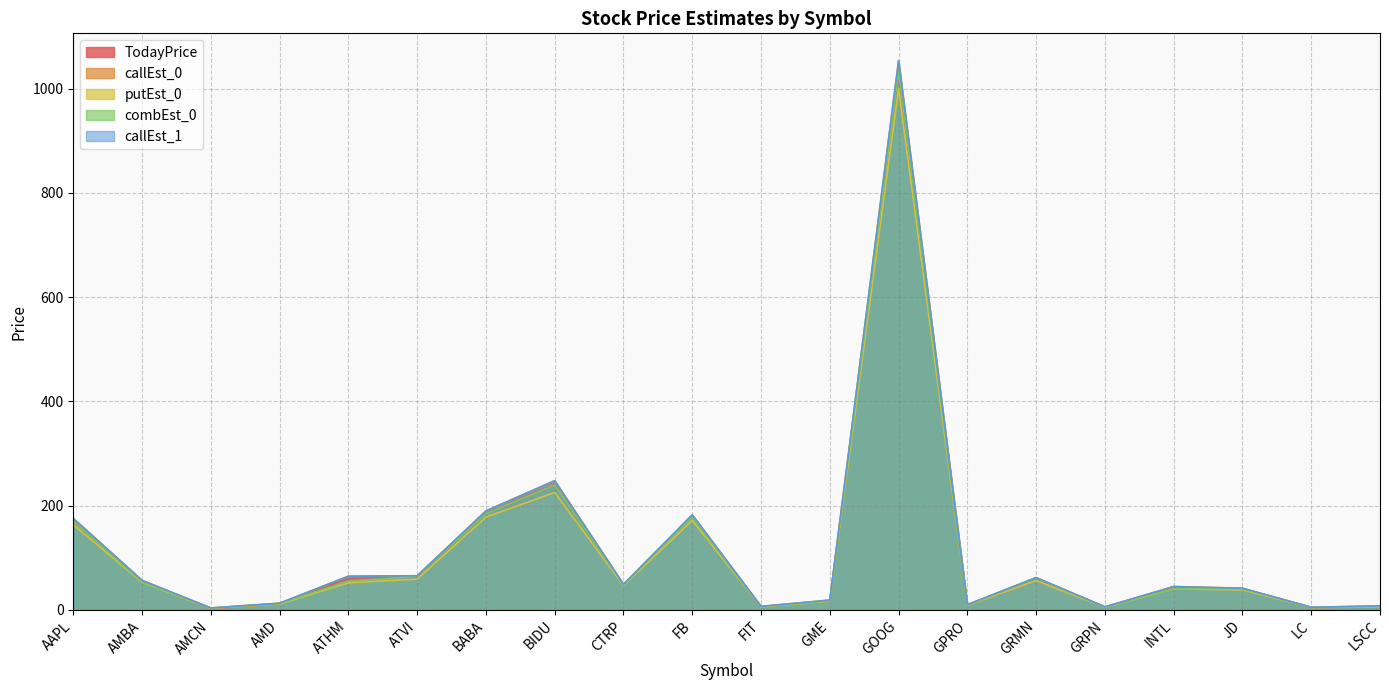

Where is the first local maximum for putEst_0?

BIDU